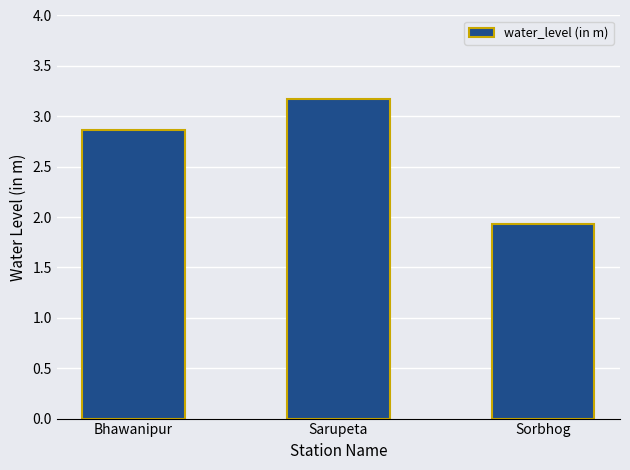

Is it true that the value at Sarupeta is 3.2?

True